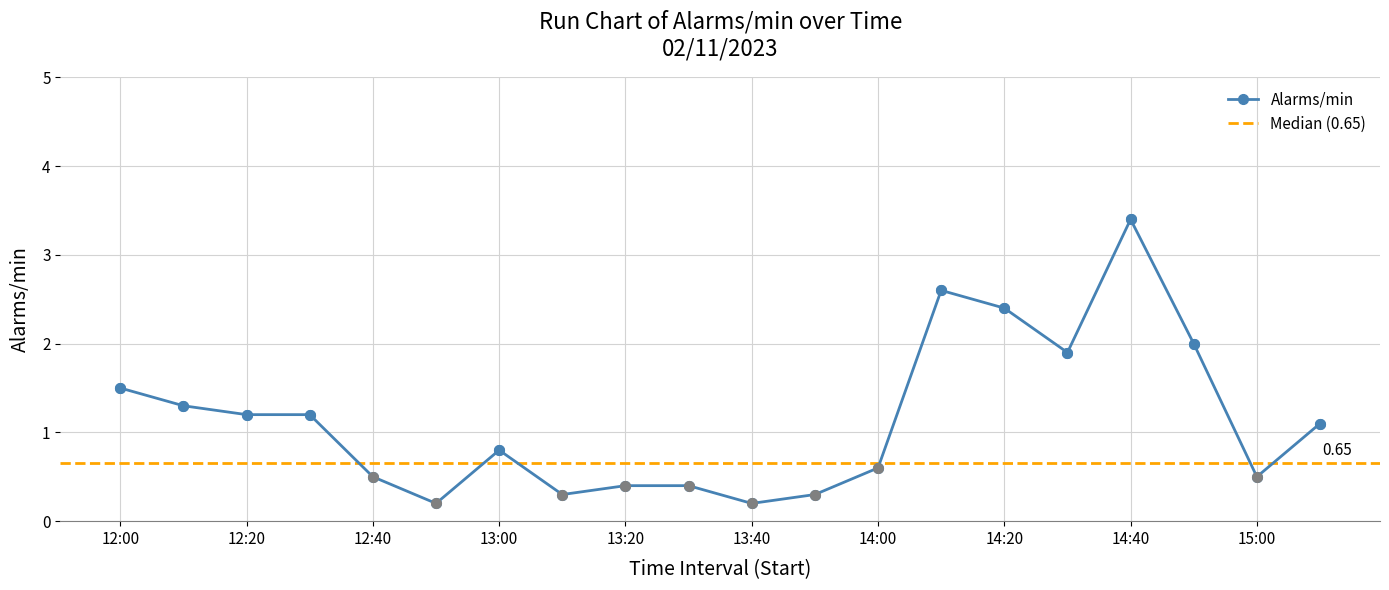

How many values exceed 1?

10